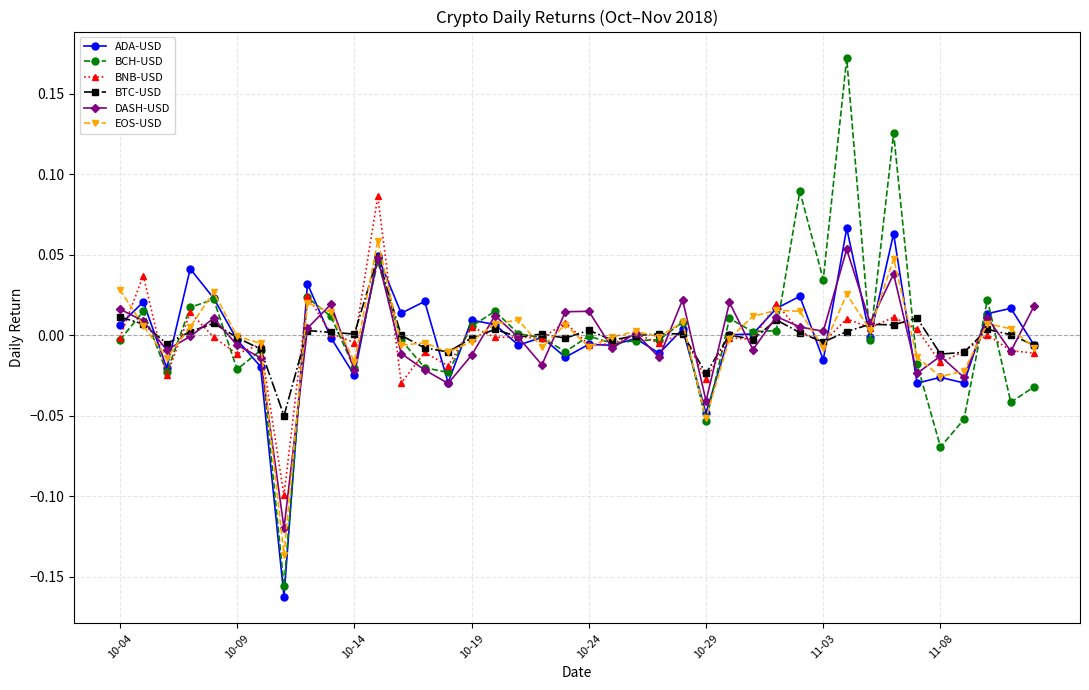

List the series in order of their peak value, highest first.

BCH-USD, BNB-USD, ADA-USD, EOS-USD, DASH-USD, BTC-USD